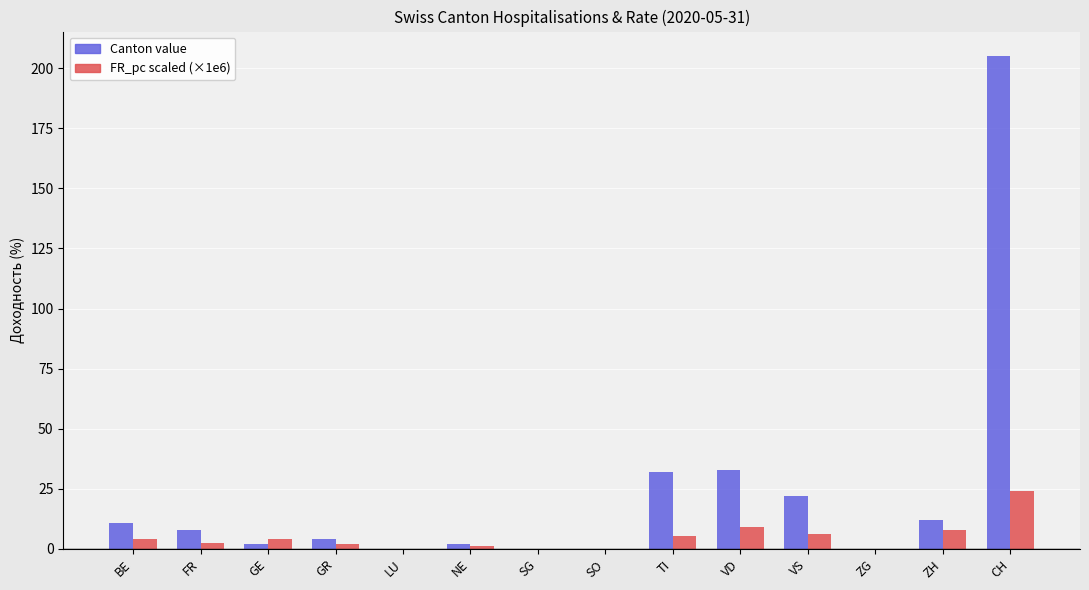

How many data points in FR_pc scaled (×1e6) are above 4?

7